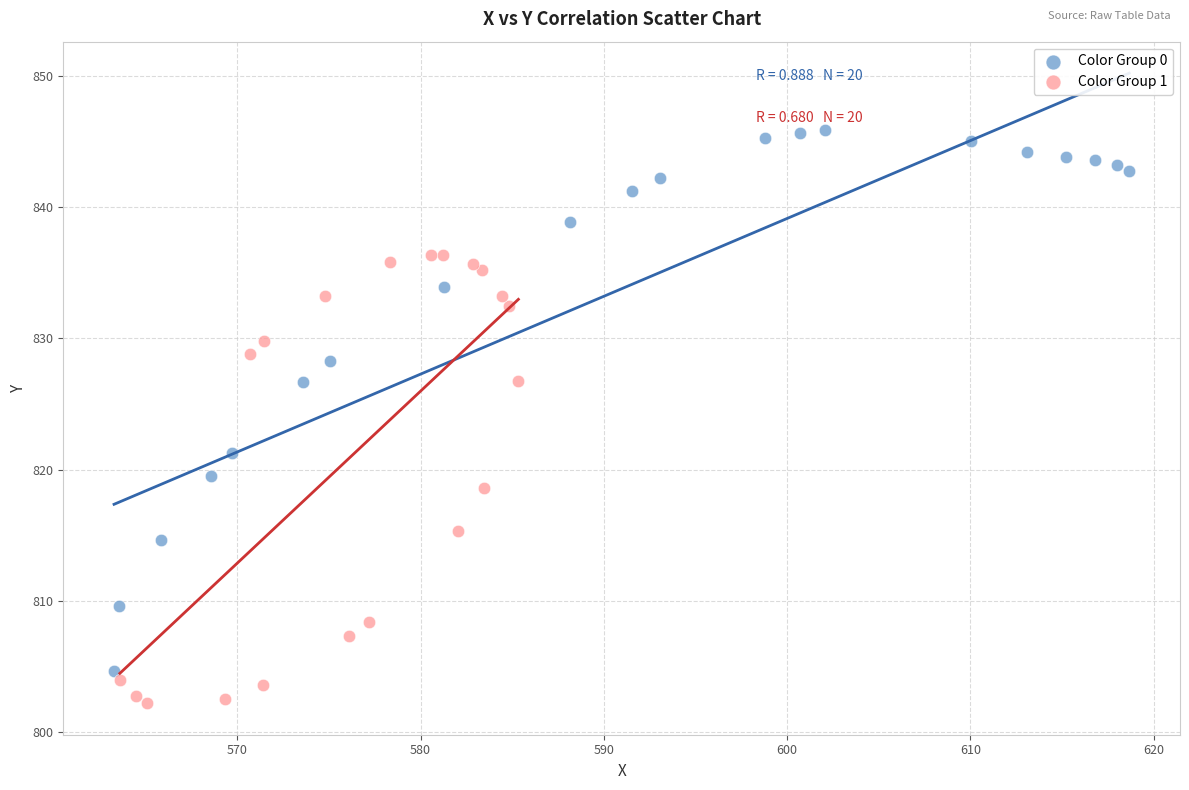

Which series has the widest spread of Y values?

Color Group 0